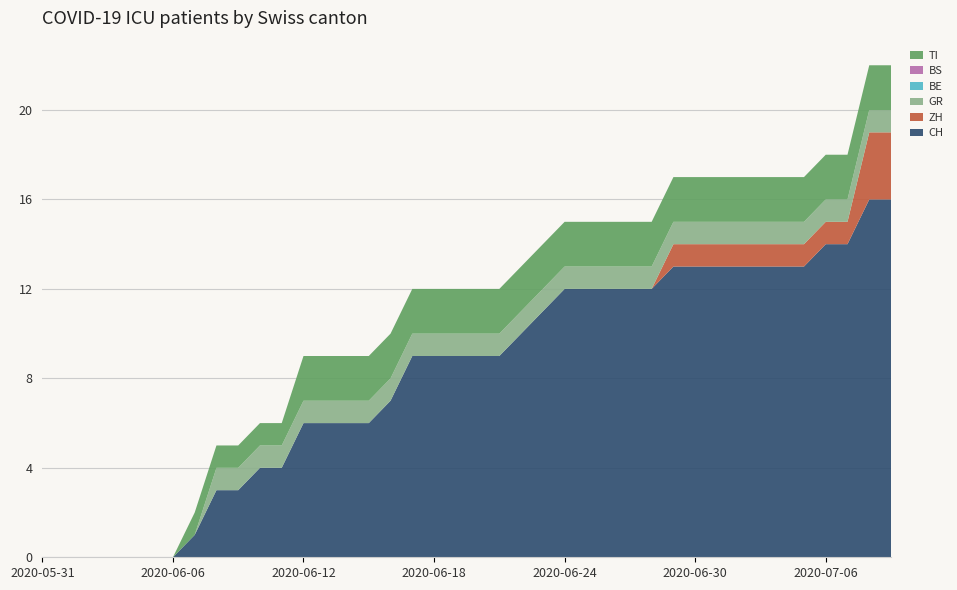

Reading right to left, what are all the values shown in this chart?

CH: 2020-07-09=16	2020-07-08=16	2020-07-07=14	2020-07-06=14	2020-07-05=13	2020-07-04=13	2020-07-03=13	2020-07-02=13	2020-07-01=13	2020-06-30=13	2020-06-29=13	2020-06-28=12	2020-06-27=12	2020-06-26=12	2020-06-25=12	2020-06-24=12	2020-06-23=11	2020-06-22=10	2020-06-21=9	2020-06-20=9	2020-06-19=9	2020-06-18=9	2020-06-17=9	2020-06-16=7	2020-06-15=6	2020-06-14=6	2020-06-13=6	2020-06-12=6	2020-06-11=4	2020-06-10=4	2020-06-09=3	2020-06-08=3	2020-06-07=1	2020-06-06=0	2020-06-05=0	2020-06-04=0	2020-06-03=0	2020-06-02=0	2020-06-01=0	2020-05-31=0
ZH: 2020-07-09=3	2020-07-08=3	2020-07-07=1	2020-07-06=1	2020-07-05=1	2020-07-04=1	2020-07-03=1	2020-07-02=1	2020-07-01=1	2020-06-30=1	2020-06-29=1	2020-06-28=0	2020-06-27=0	2020-06-26=0	2020-06-25=0	2020-06-24=0	2020-06-23=0	2020-06-22=0	2020-06-21=0	2020-06-20=0	2020-06-19=0	2020-06-18=0	2020-06-17=0	2020-06-16=0	2020-06-15=0	2020-06-14=0	2020-06-13=0	2020-06-12=0	2020-06-11=0	2020-06-10=0	2020-06-09=0	2020-06-08=0	2020-06-07=0	2020-06-06=0	2020-06-05=0	2020-06-04=0	2020-06-03=0	2020-06-02=0	2020-06-01=0	2020-05-31=0
GR: 2020-07-09=1	2020-07-08=1	2020-07-07=1	2020-07-06=1	2020-07-05=1	2020-07-04=1	2020-07-03=1	2020-07-02=1	2020-07-01=1	2020-06-30=1	2020-06-29=1	2020-06-28=1	2020-06-27=1	2020-06-26=1	2020-06-25=1	2020-06-24=1	2020-06-23=1	2020-06-22=1	2020-06-21=1	2020-06-20=1	2020-06-19=1	2020-06-18=1	2020-06-17=1	2020-06-16=1	2020-06-15=1	2020-06-14=1	2020-06-13=1	2020-06-12=1	2020-06-11=1	2020-06-10=1	2020-06-09=1	2020-06-08=1	2020-06-07=0	2020-06-06=0	2020-06-05=0	2020-06-04=0	2020-06-03=0	2020-06-02=0	2020-06-01=0	2020-05-31=0
BE: 2020-07-09=0	2020-07-08=0	2020-07-07=0	2020-07-06=0	2020-07-05=0	2020-07-04=0	2020-07-03=0	2020-07-02=0	2020-07-01=0	2020-06-30=0	2020-06-29=0	2020-06-28=0	2020-06-27=0	2020-06-26=0	2020-06-25=0	2020-06-24=0	2020-06-23=0	2020-06-22=0	2020-06-21=0	2020-06-20=0	2020-06-19=0	2020-06-18=0	2020-06-17=0	2020-06-16=0	2020-06-15=0	2020-06-14=0	2020-06-13=0	2020-06-12=0	2020-06-11=0	2020-06-10=0	2020-06-09=0	2020-06-08=0	2020-06-07=0	2020-06-06=0	2020-06-05=0	2020-06-04=0	2020-06-03=0	2020-06-02=0	2020-06-01=0	2020-05-31=0
BS: 2020-07-09=0	2020-07-08=0	2020-07-07=0	2020-07-06=0	2020-07-05=0	2020-07-04=0	2020-07-03=0	2020-07-02=0	2020-07-01=0	2020-06-30=0	2020-06-29=0	2020-06-28=0	2020-06-27=0	2020-06-26=0	2020-06-25=0	2020-06-24=0	2020-06-23=0	2020-06-22=0	2020-06-21=0	2020-06-20=0	2020-06-19=0	2020-06-18=0	2020-06-17=0	2020-06-16=0	2020-06-15=0	2020-06-14=0	2020-06-13=0	2020-06-12=0	2020-06-11=0	2020-06-10=0	2020-06-09=0	2020-06-08=0	2020-06-07=0	2020-06-06=0	2020-06-05=0	2020-06-04=0	2020-06-03=0	2020-06-02=0	2020-06-01=0	2020-05-31=0
TI: 2020-07-09=2	2020-07-08=2	2020-07-07=2	2020-07-06=2	2020-07-05=2	2020-07-04=2	2020-07-03=2	2020-07-02=2	2020-07-01=2	2020-06-30=2	2020-06-29=2	2020-06-28=2	2020-06-27=2	2020-06-26=2	2020-06-25=2	2020-06-24=2	2020-06-23=2	2020-06-22=2	2020-06-21=2	2020-06-20=2	2020-06-19=2	2020-06-18=2	2020-06-17=2	2020-06-16=2	2020-06-15=2	2020-06-14=2	2020-06-13=2	2020-06-12=2	2020-06-11=1	2020-06-10=1	2020-06-09=1	2020-06-08=1	2020-06-07=1	2020-06-06=0	2020-06-05=0	2020-06-04=0	2020-06-03=0	2020-06-02=0	2020-06-01=0	2020-05-31=0